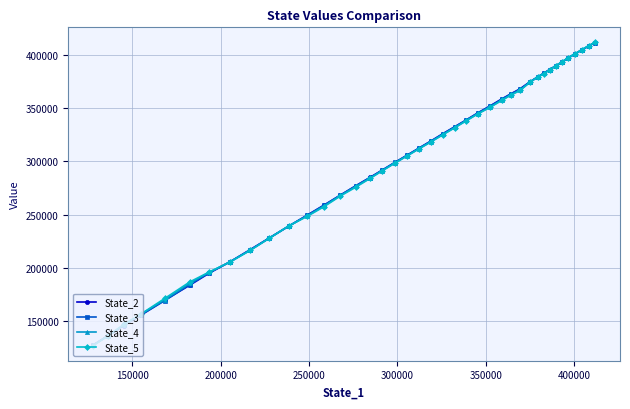

What is the lowest value of the State_2 series?

127957.7